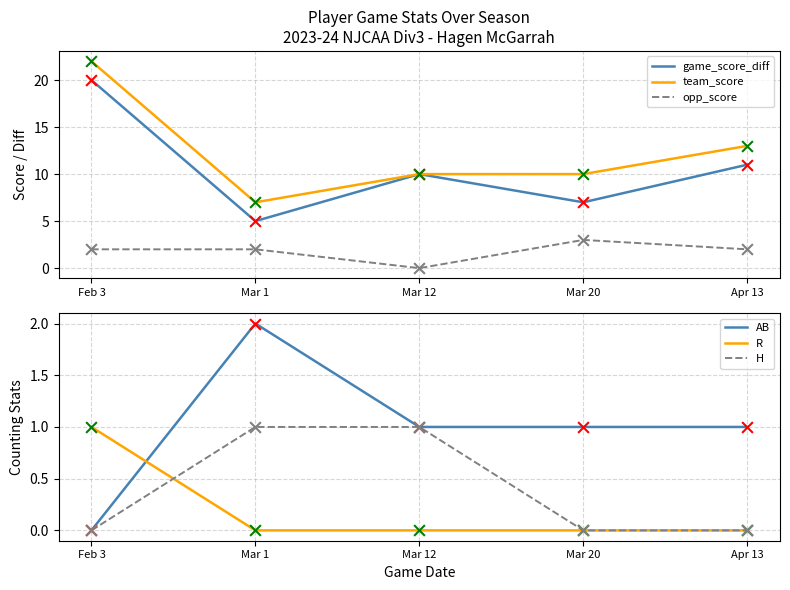

What is the total value across all series at Mar 1?

17